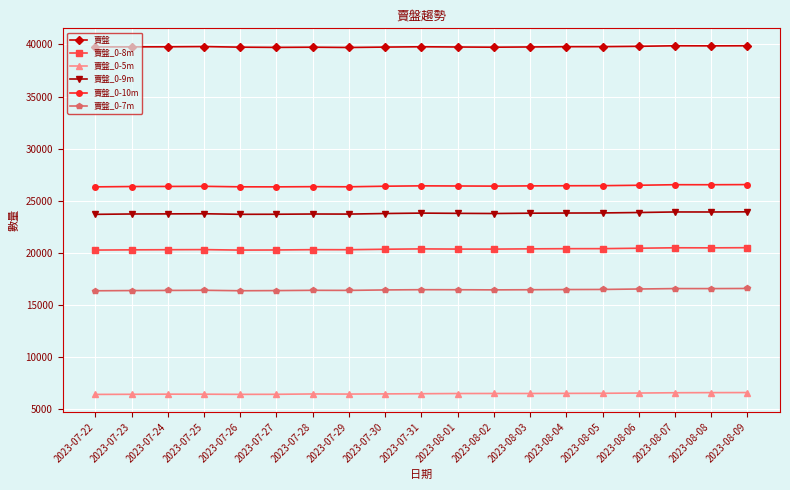

What is the highest value of the 賣盤_0-7m series?

16603